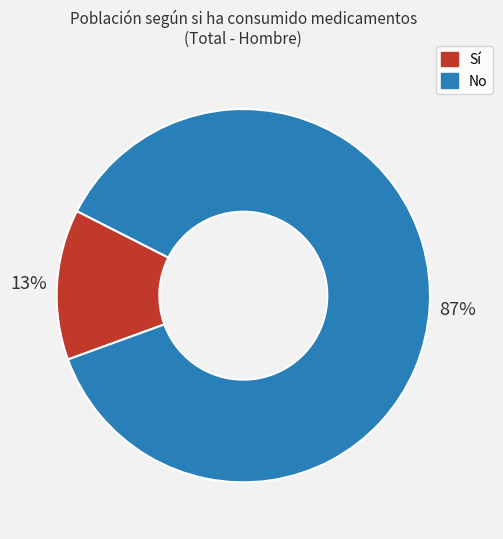

Is there a majority slice in this chart?

Yes